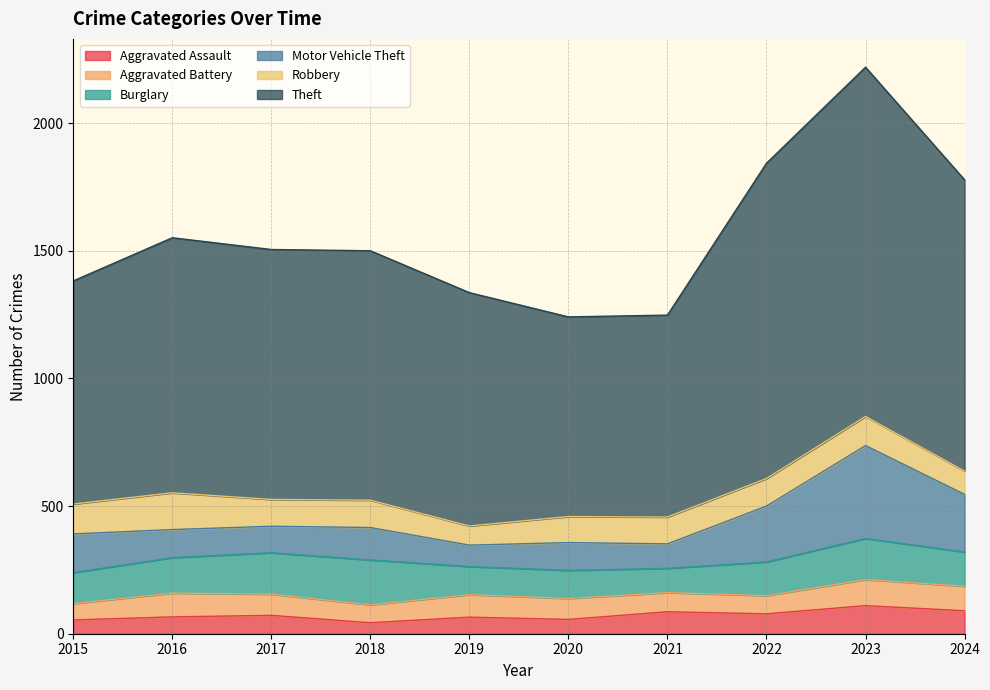

True or false: Motor Vehicle Theft has a value of 162 at 2021.

False